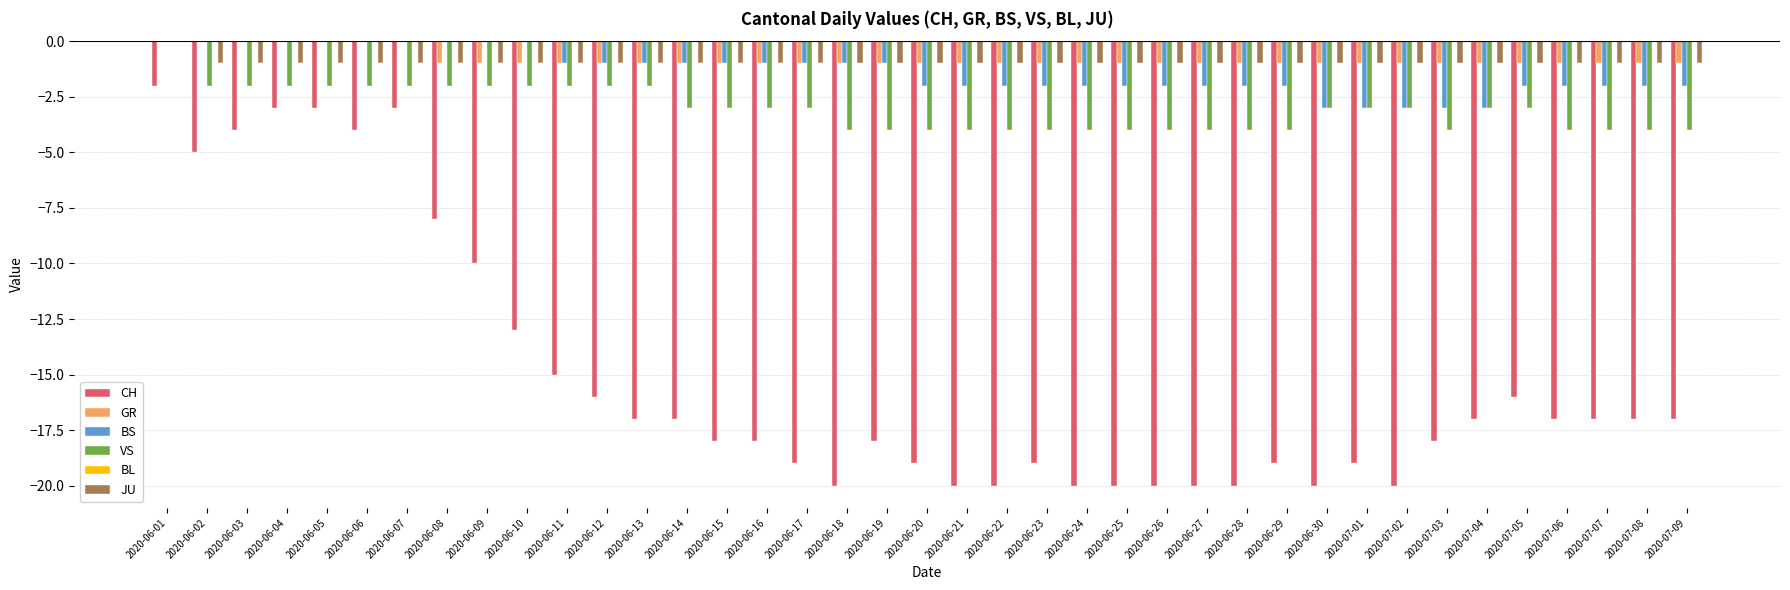

True or false: VS has a value of -3 at 2020-06-17.

True